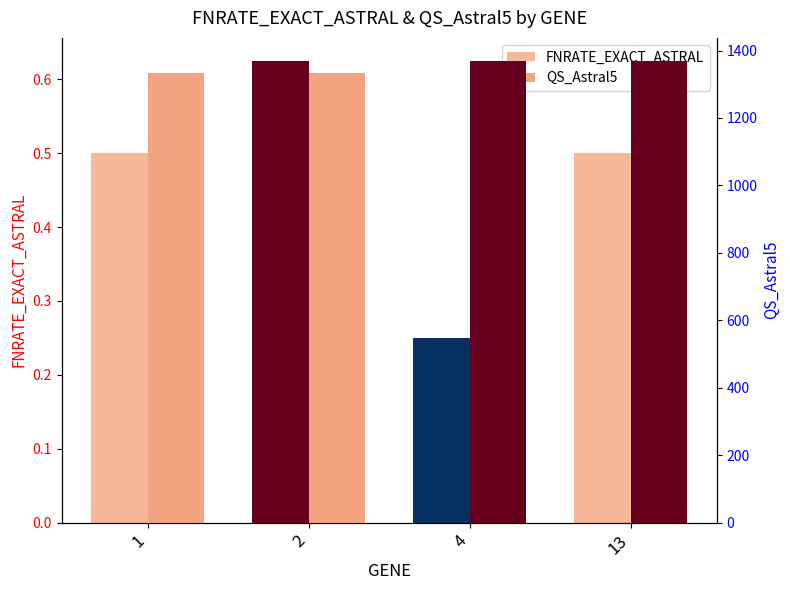

What is the difference between the second highest and minimum values in the FNRATE_EXACT_ASTRAL series?

0.2